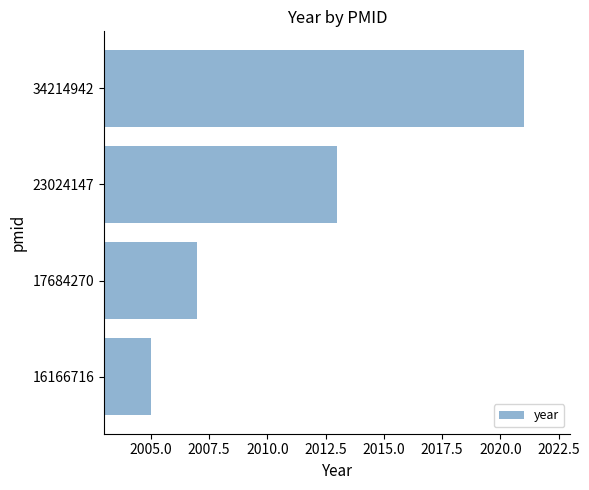

What is the minimum value shown in the chart?

2005